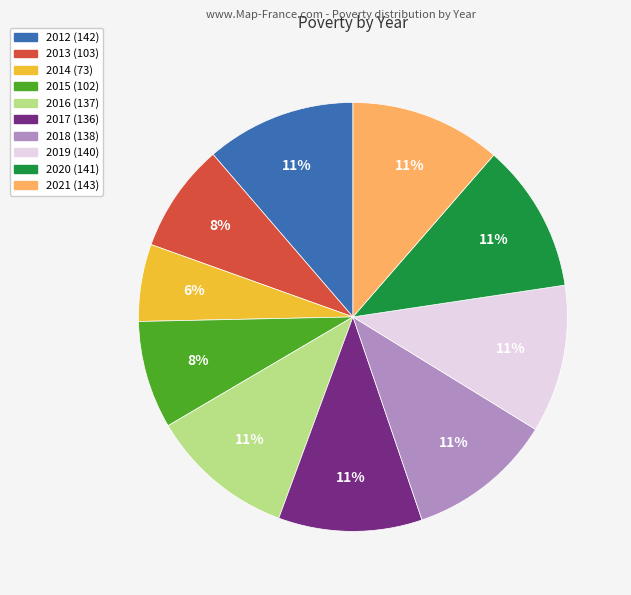

Which slice is the smallest?

2014